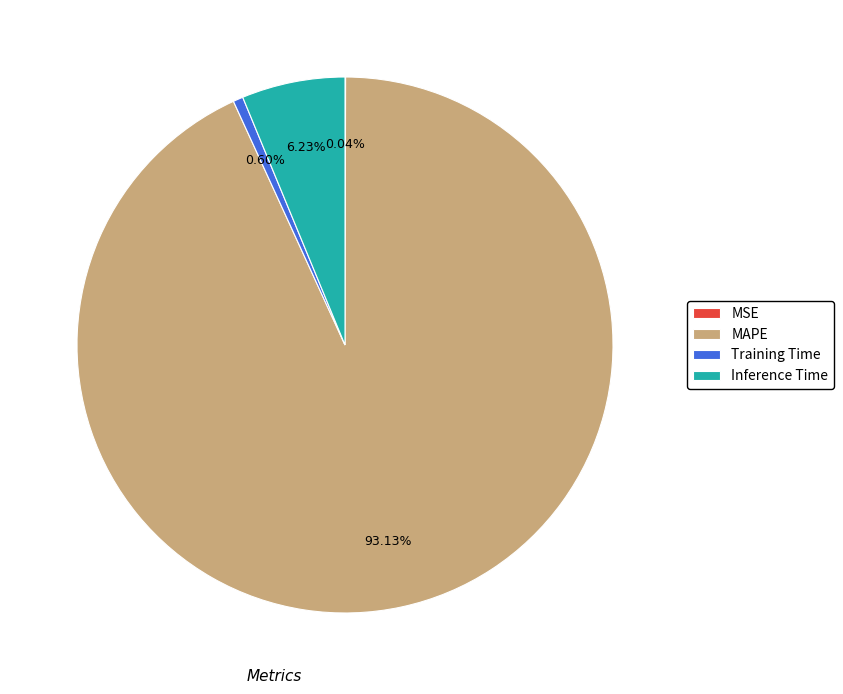

True or false: MAPE accounts for 99% of the total.

False